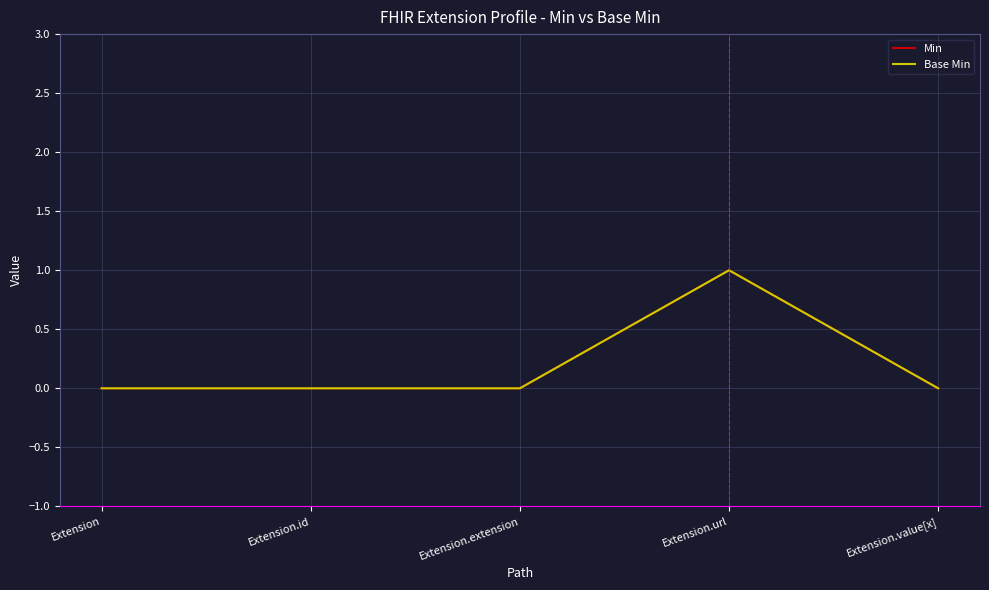

True or false: Base Min and Min intersect in this chart.

False